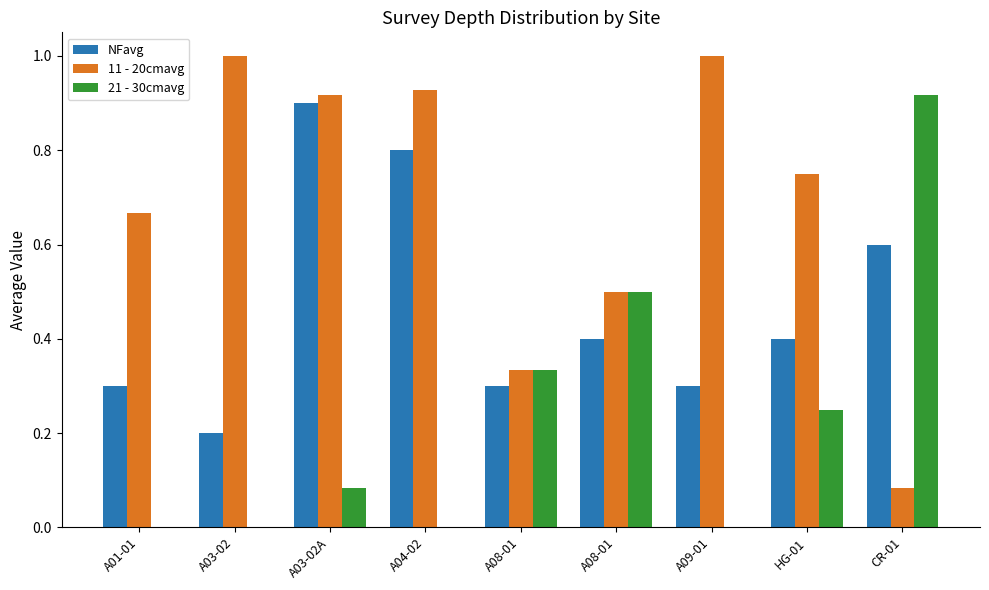

Are the bars horizontal?

No